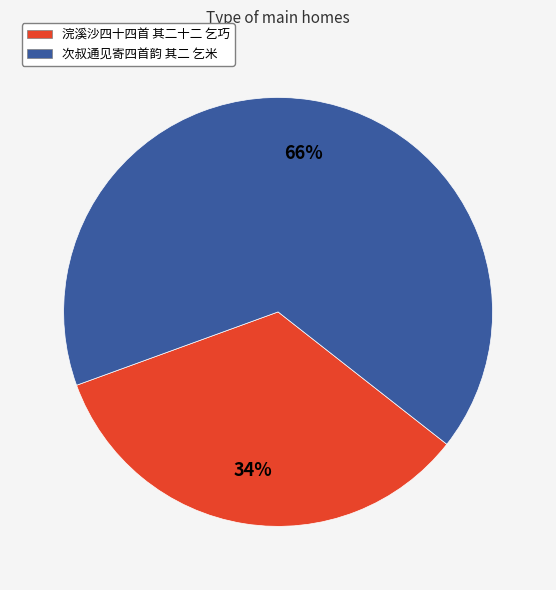

The 浣溪沙四十四首 其二十二 乞巧 slice represents 25% of the pie. True or false?

False